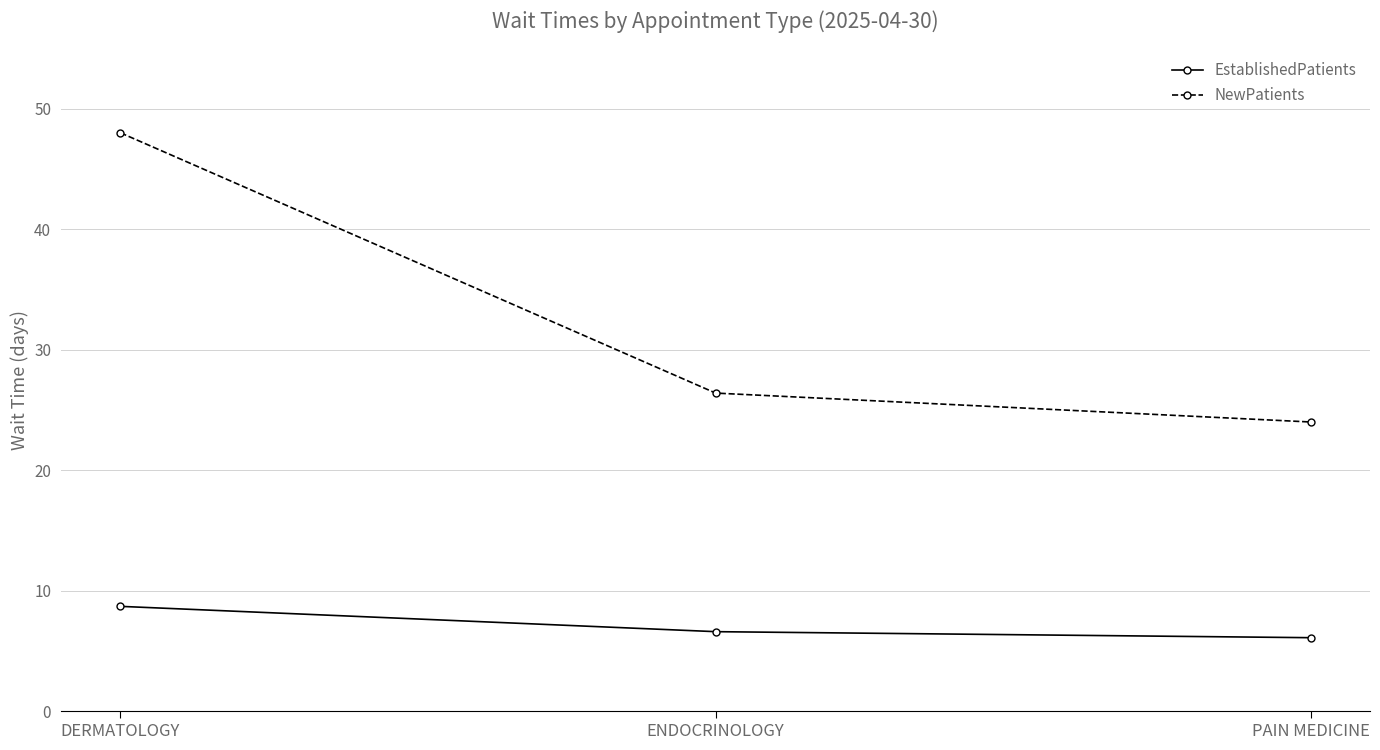

Rank the series at DERMATOLOGY from lowest to highest value.

EstablishedPatients, NewPatients